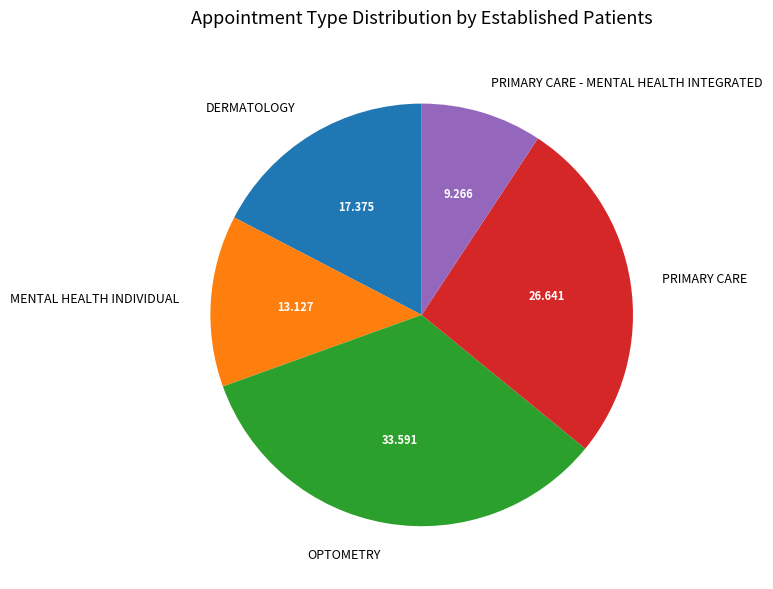

The DERMATOLOGY slice represents 17% of the pie. True or false?

True